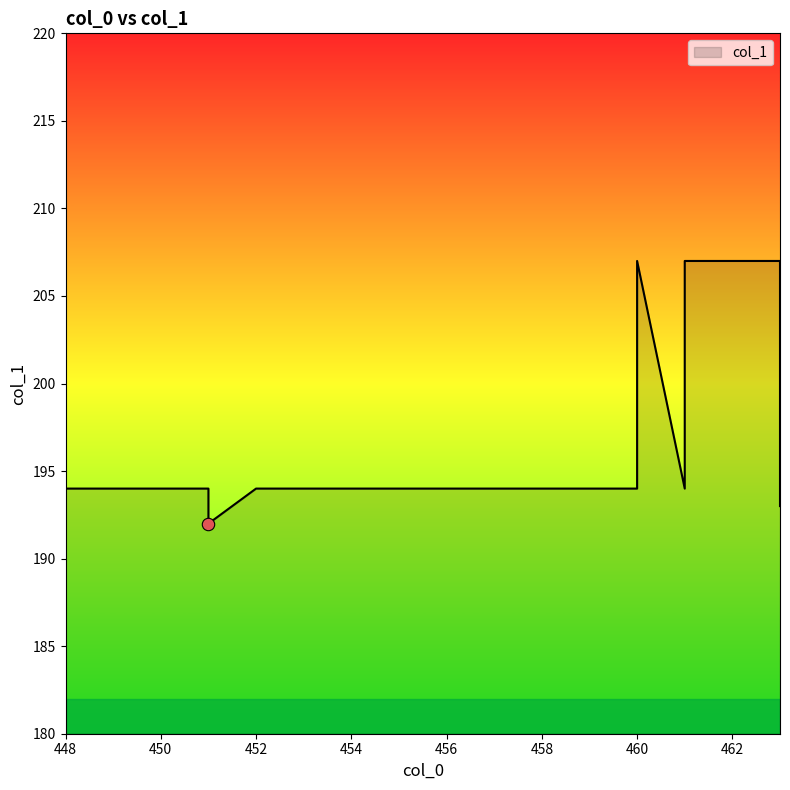

What is the ratio of the value at 461 to the value at 452?

1.1